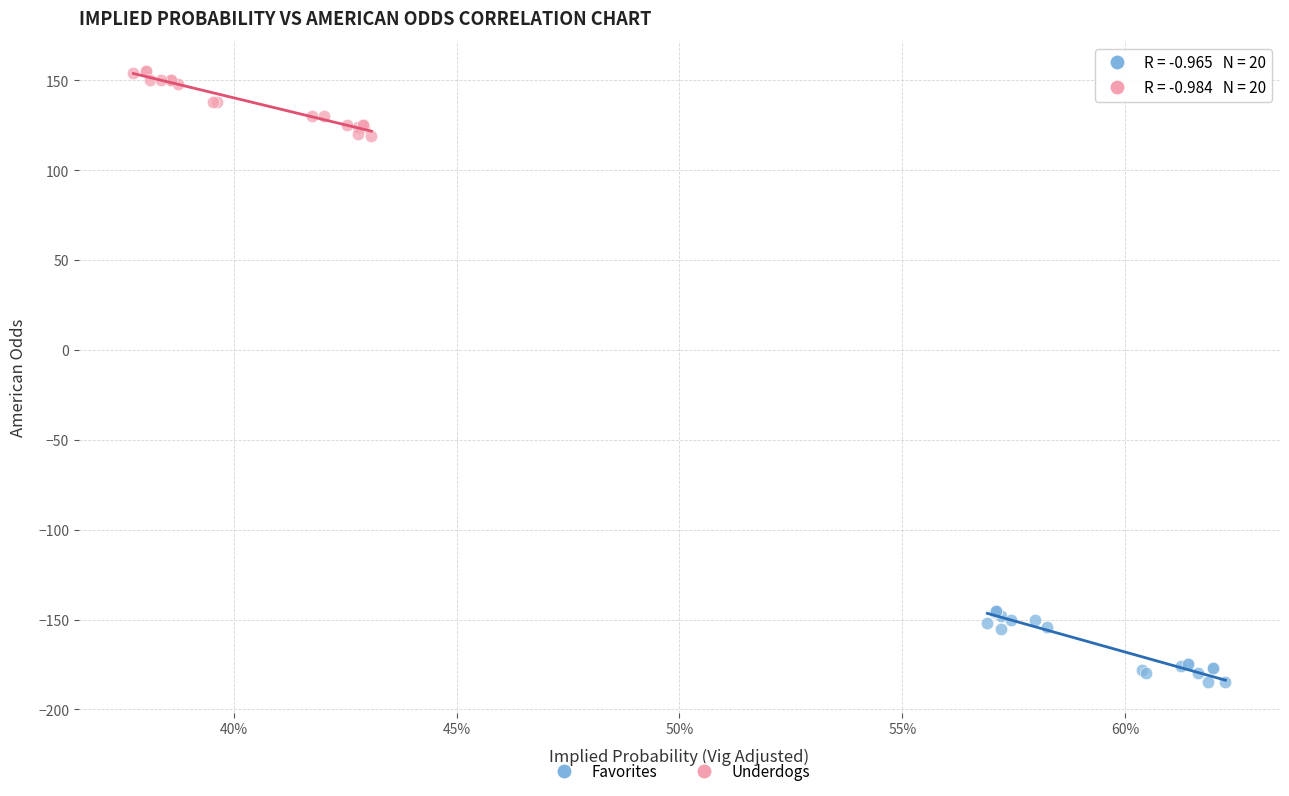

Which series has the largest Y range (max minus min)?

Favorites